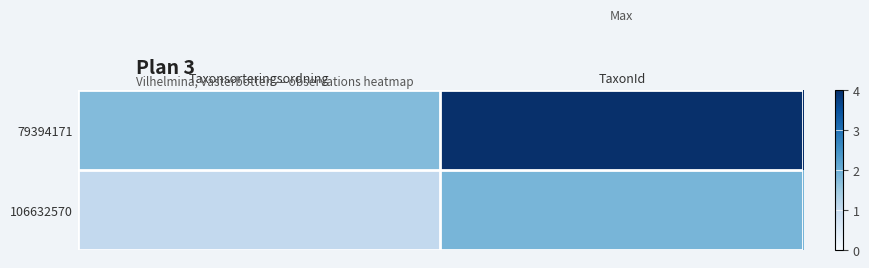

Which has a higher value, Taxonsorteringsordning or TaxonId?

TaxonId